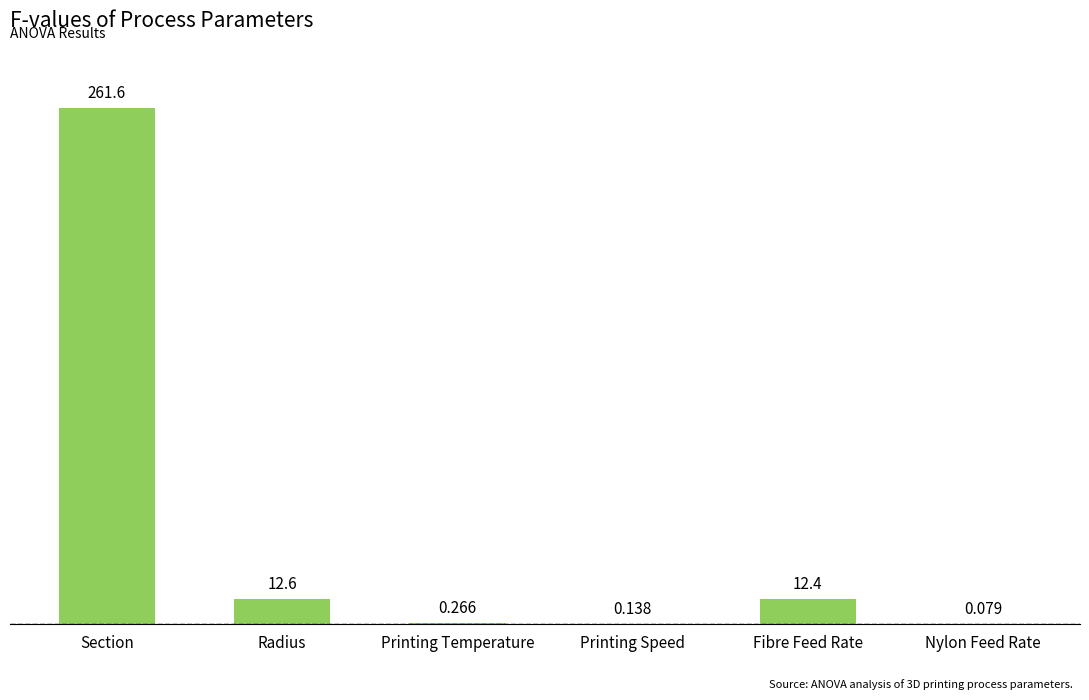

Where is the data nearest to the value 130?

Radius